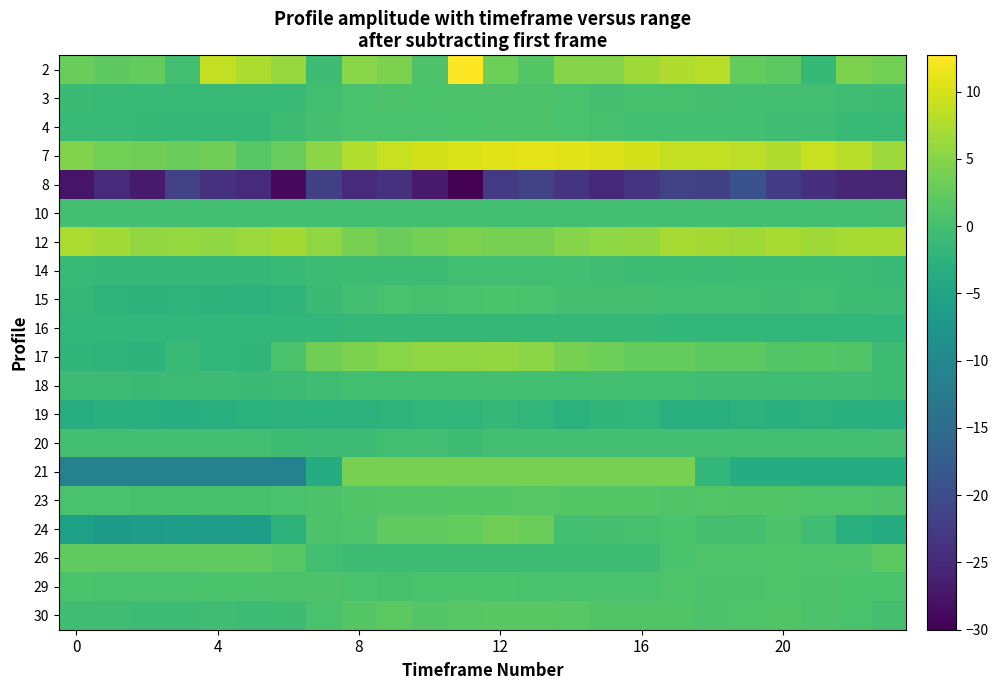

At how many categories does at least one series exceed 0?

24